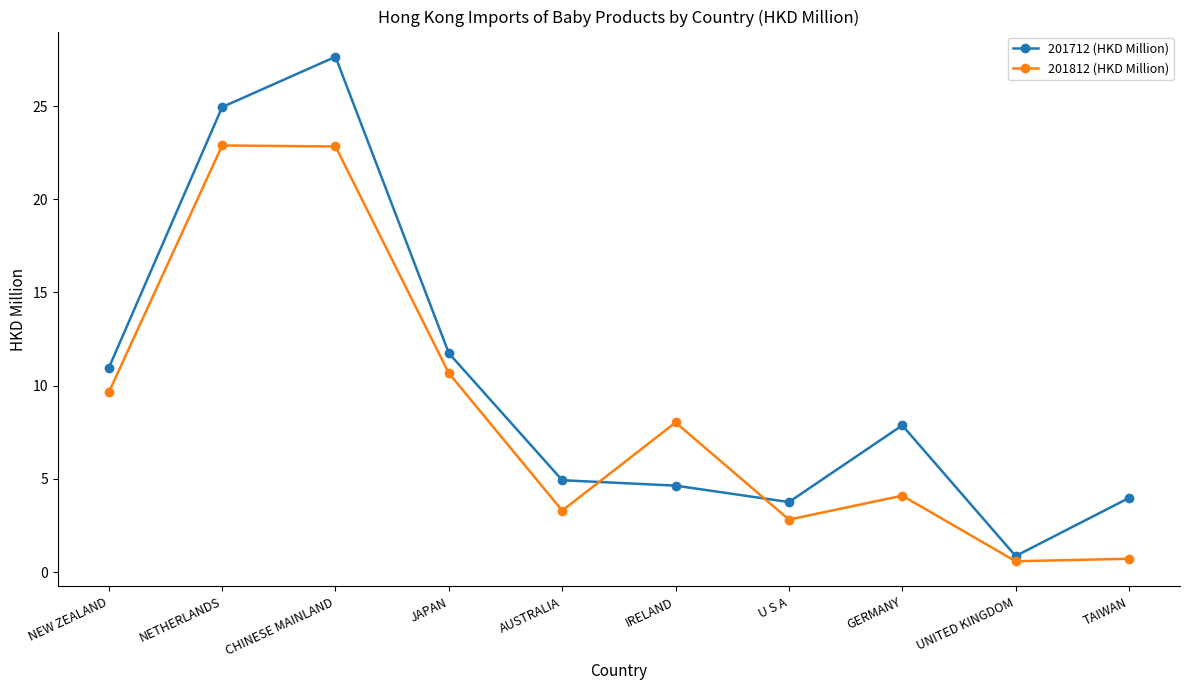

What is the approximate value of 201712 (HKD Million) at CHINESE MAINLAND?

27.6